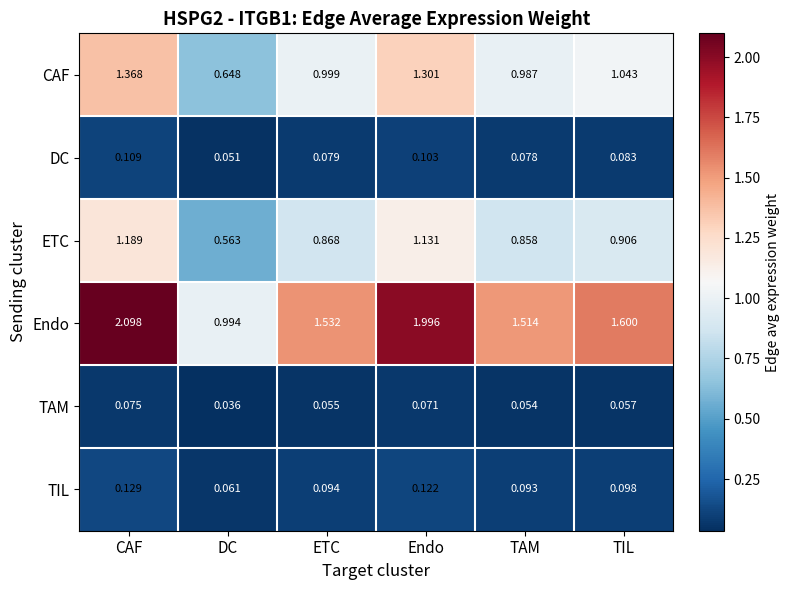

At how many categories does at least one series exceed 0?

6